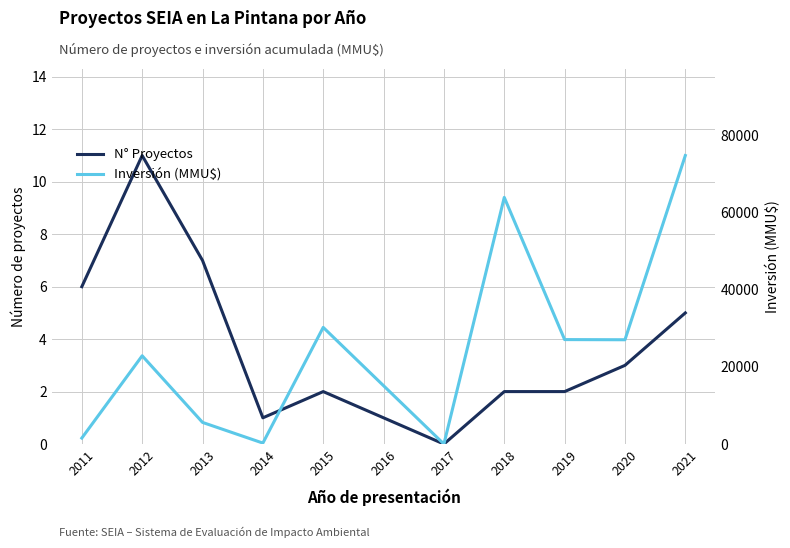

Which category has the lowest value in the Inversión (MMU$) series?

2017